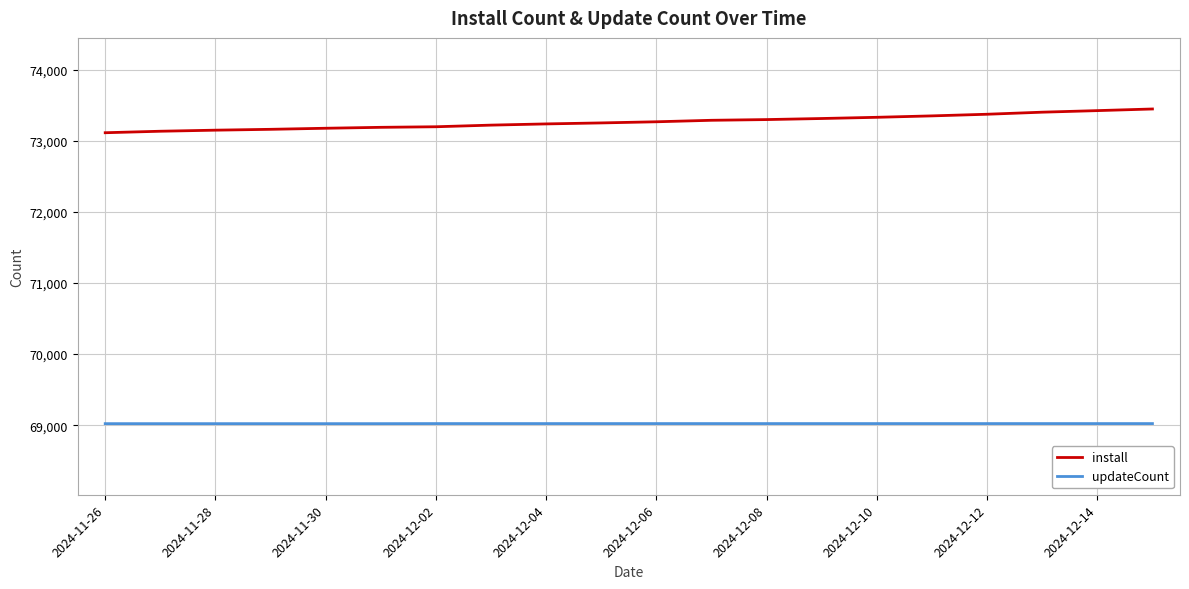

True or false: install and updateCount cross at least once.

False